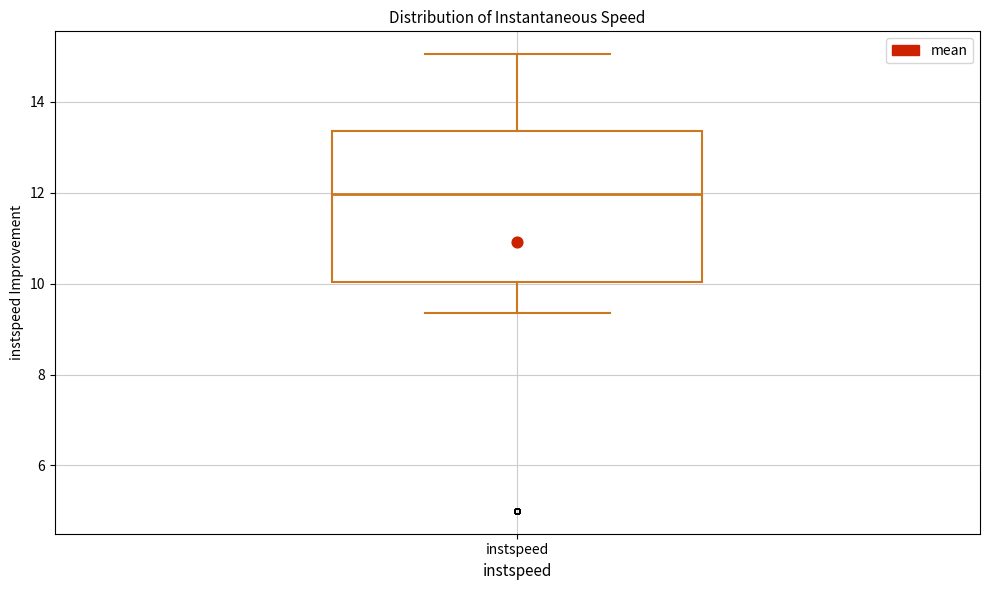

Read this box plot against the y-axis: the position of the median line, the range covered by the box, and the ends of both whiskers. The values are not printed on the chart, so give them approximately, as read against the axis.

median 12.0, box 10.0 to 13.4, whiskers 9.4 to 15.0